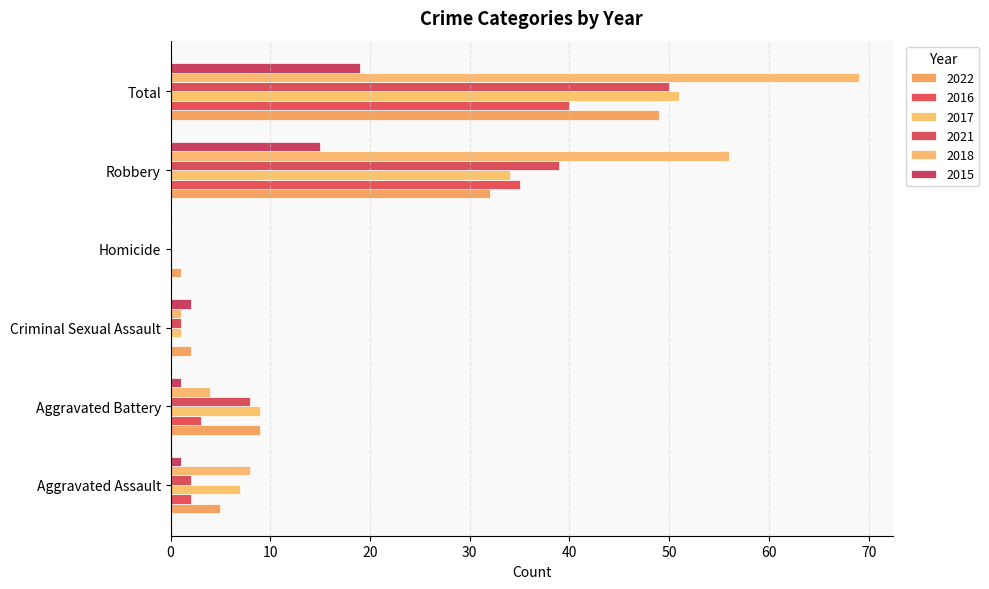

How many categories are shown in the chart?

6